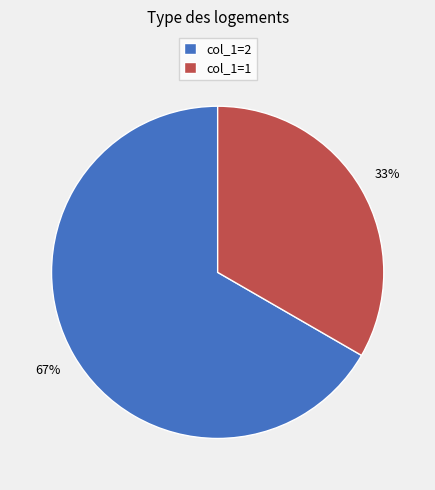

True or false: col_1=2 accounts for 75% of the total.

False